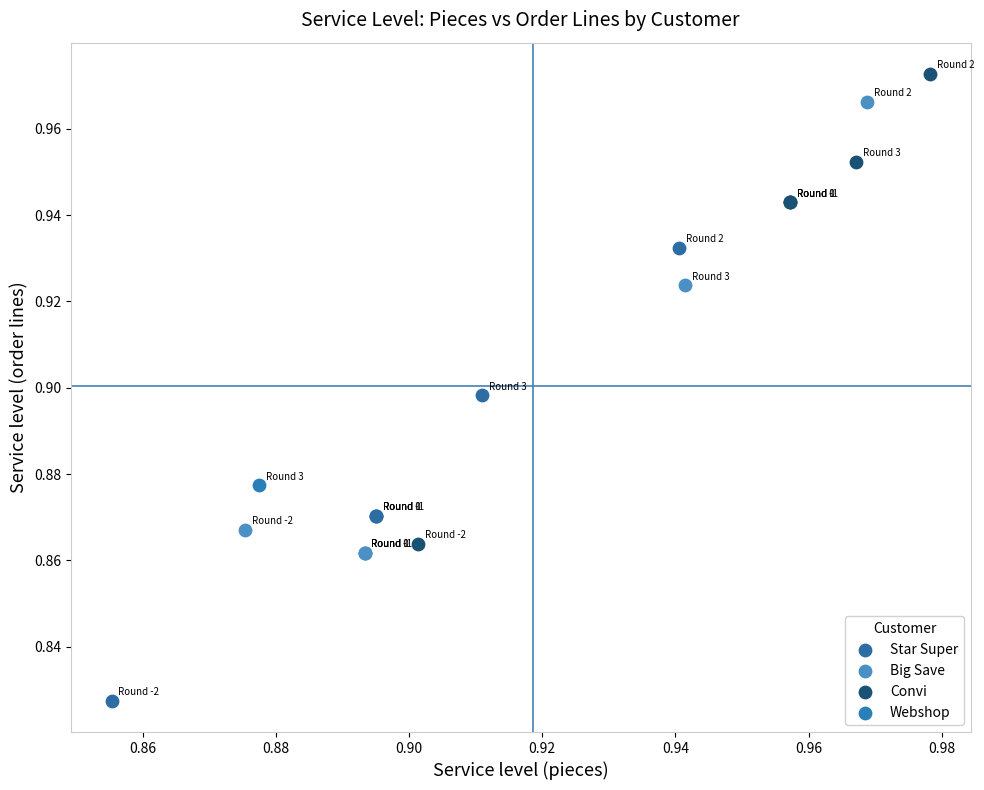

Which series reaches the minimum Y coordinate?

Star Super